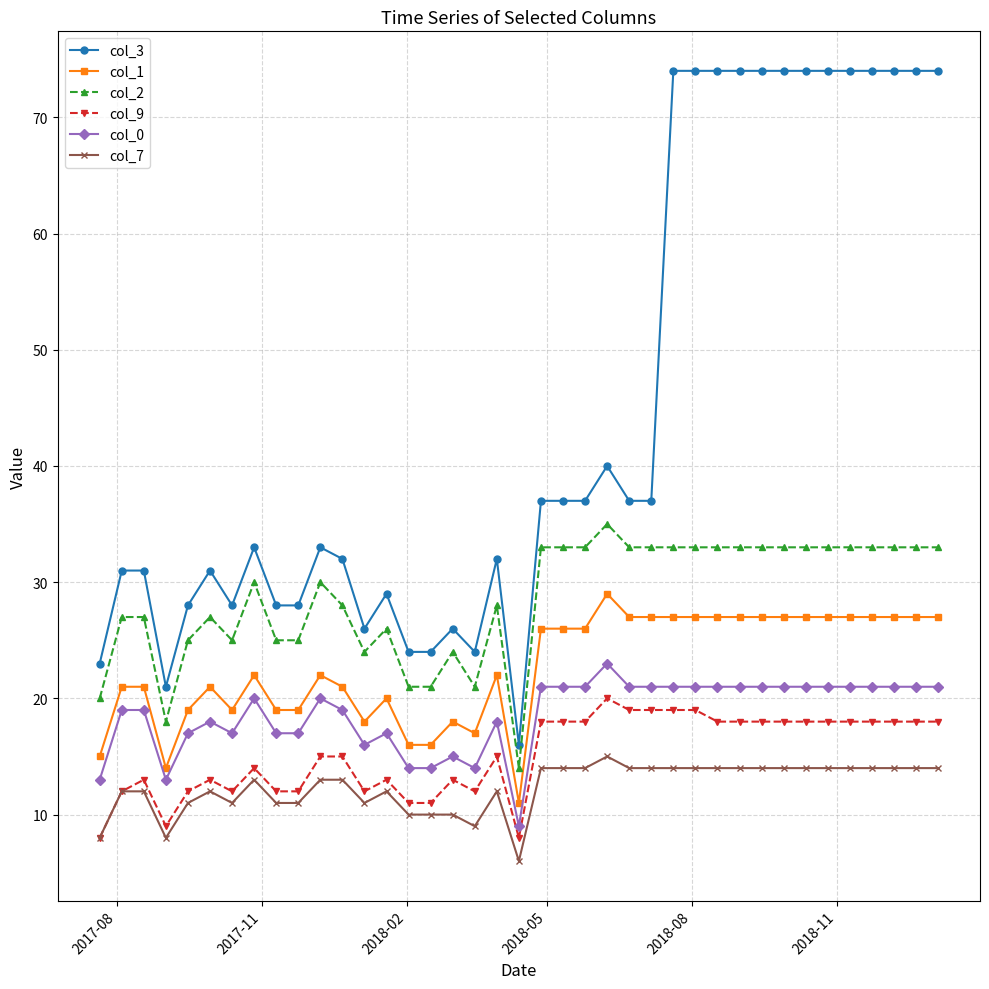

What are all the series names shown in the legend?

col_3, col_1, col_2, col_9, col_0, col_7